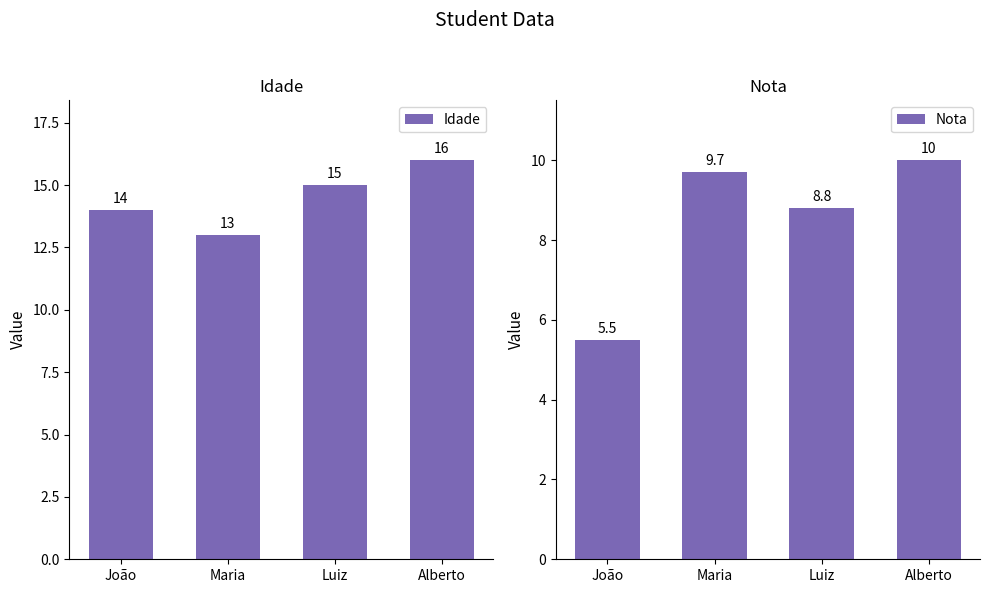

What is the total value across all series at Maria?

22.7